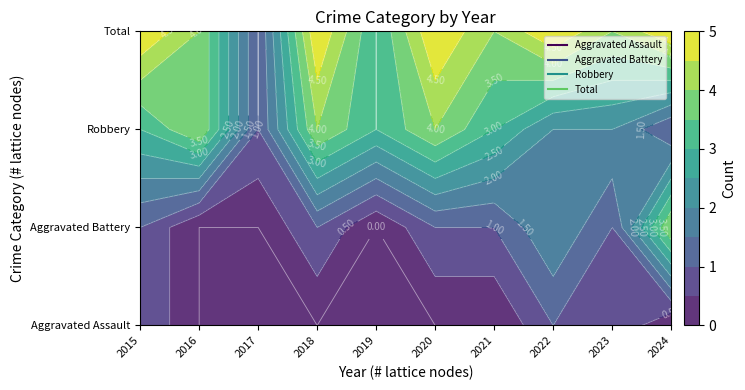

What is the difference between the maximum and second lowest values in the Robbery series?

3